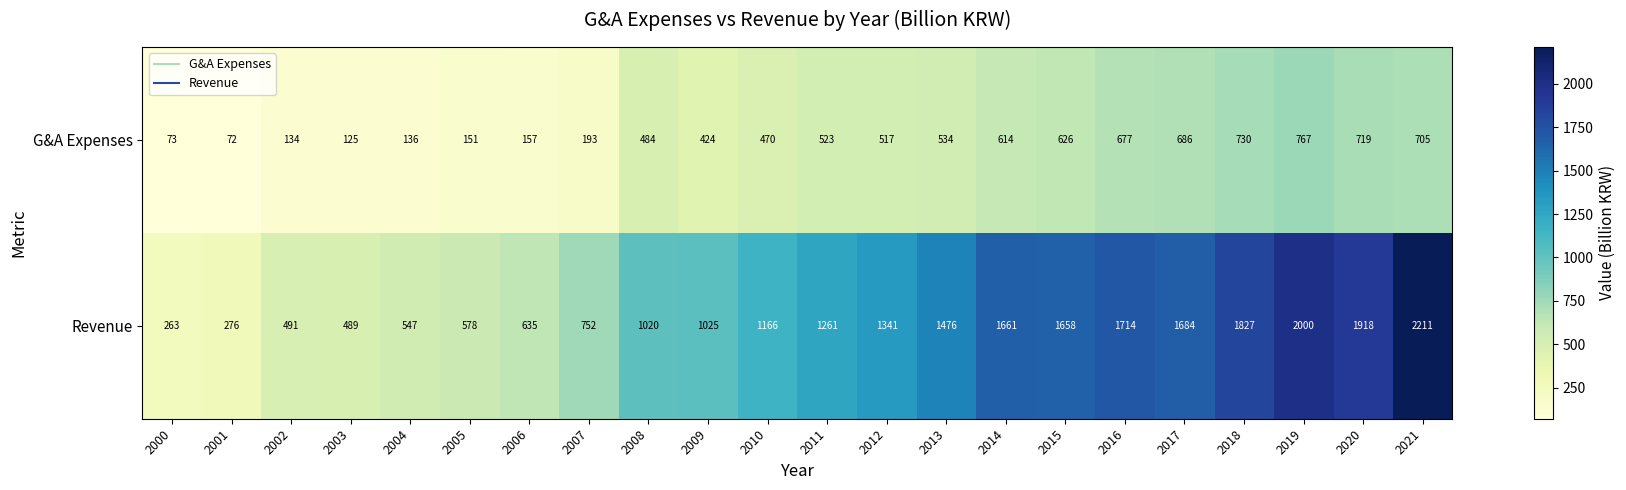

Which series has the widest spread of values?

Revenue